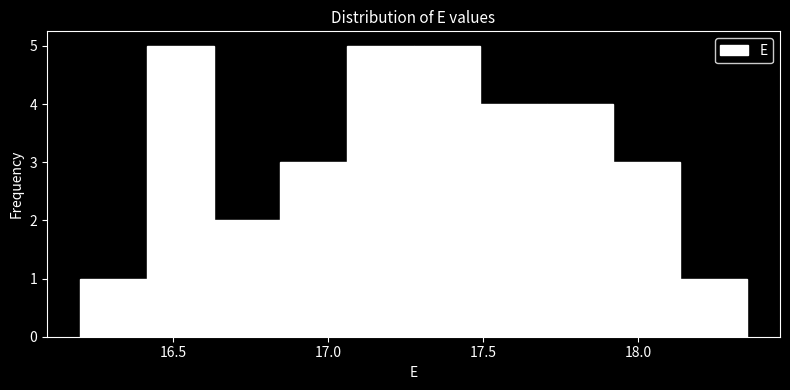

How tall is the bar that spans 16.415 to 16.630 on the x-axis? Neither the bar edges nor the heights are printed on the chart, so give them approximately, as read against the axes.

5